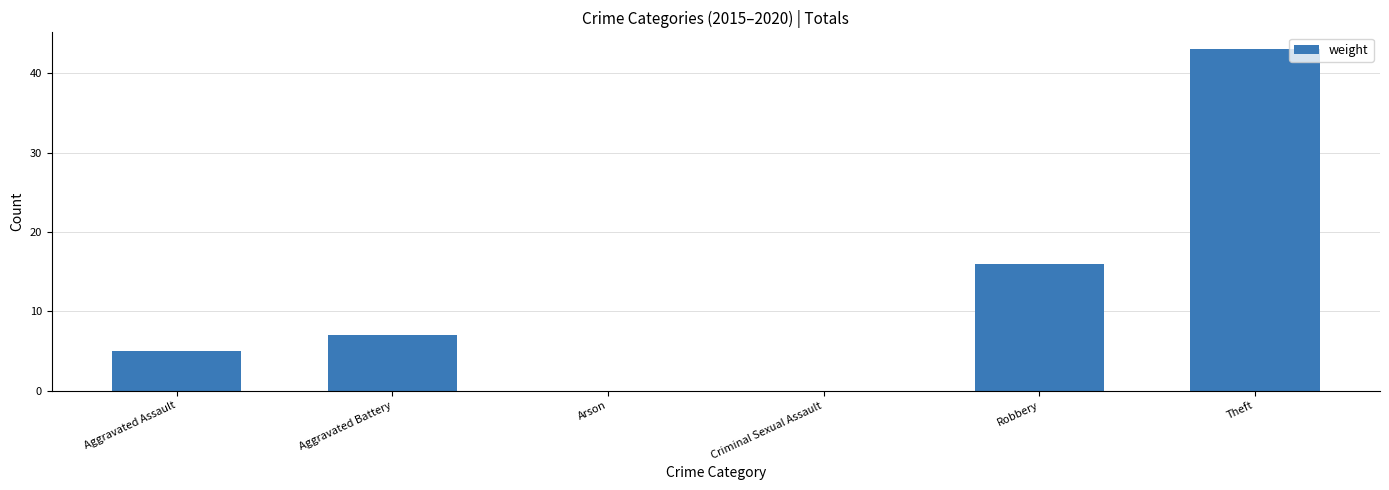

Approximately how many times larger is the value at Robbery compared to Theft?

0.4